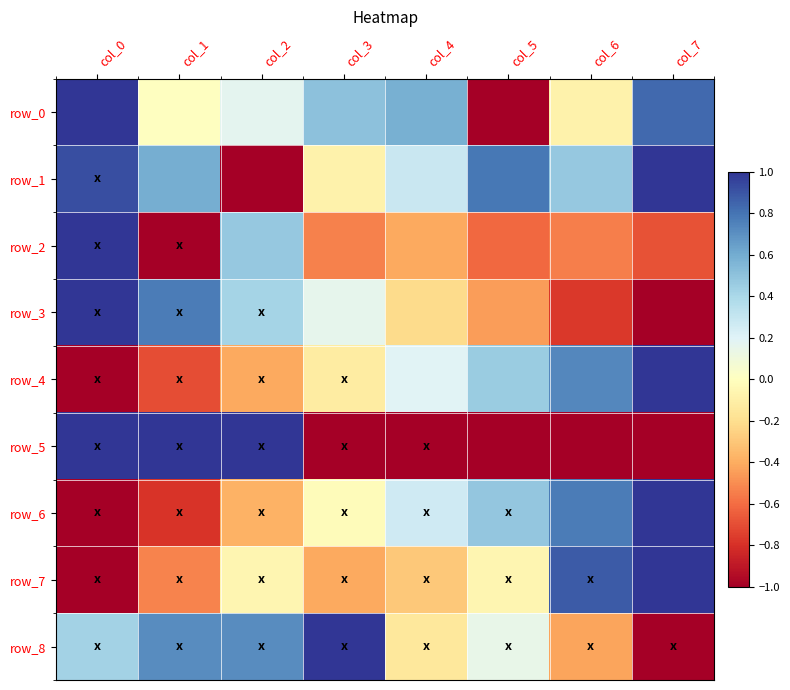

Which series has the widest spread of values?

row_0